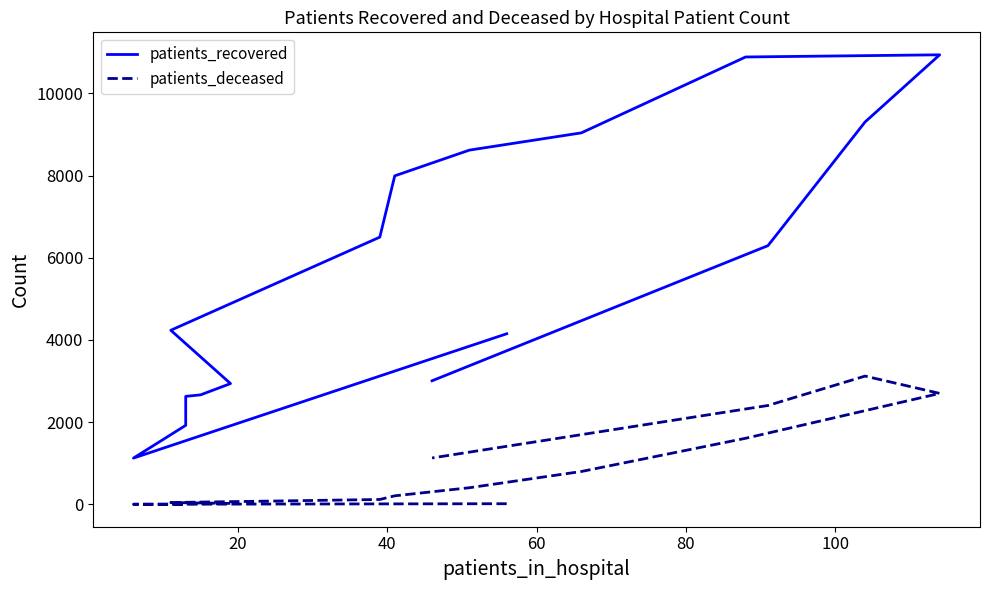

Does the chart display data point markers on the line(s)?

No